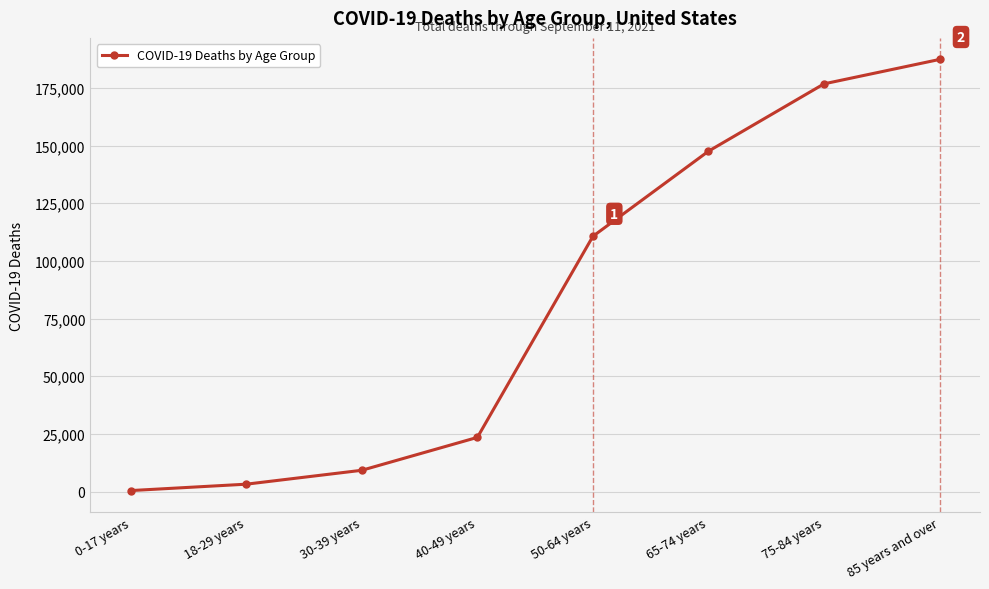

True or false: the data shows 187342 at 85 years and over.

True